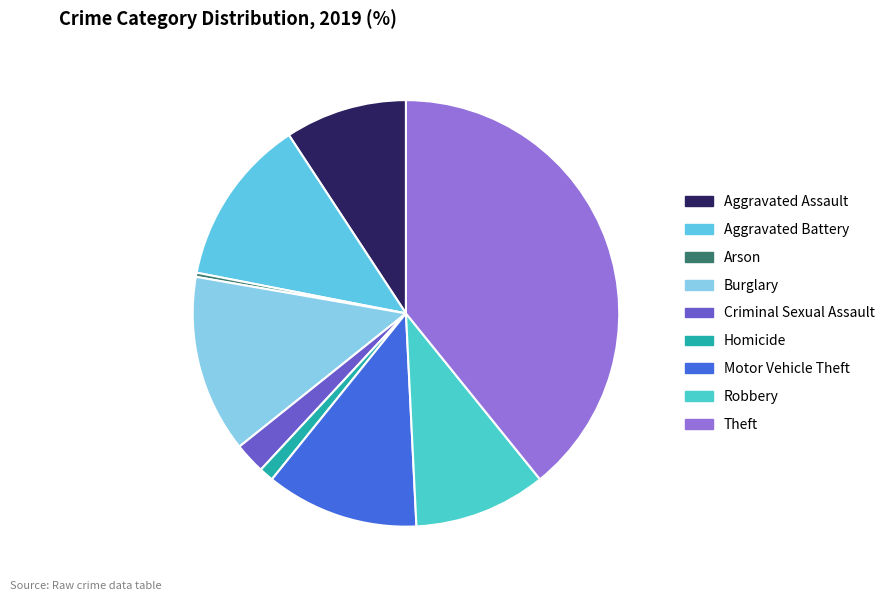

The Homicide slice represents 1% of the pie. True or false?

True